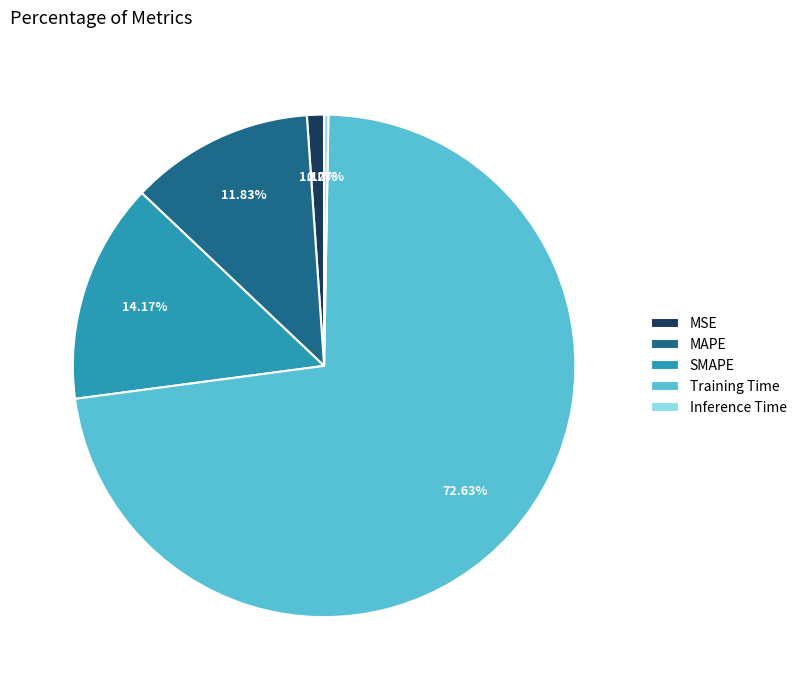

Do SMAPE and MSE together represent more than half of the pie?

No